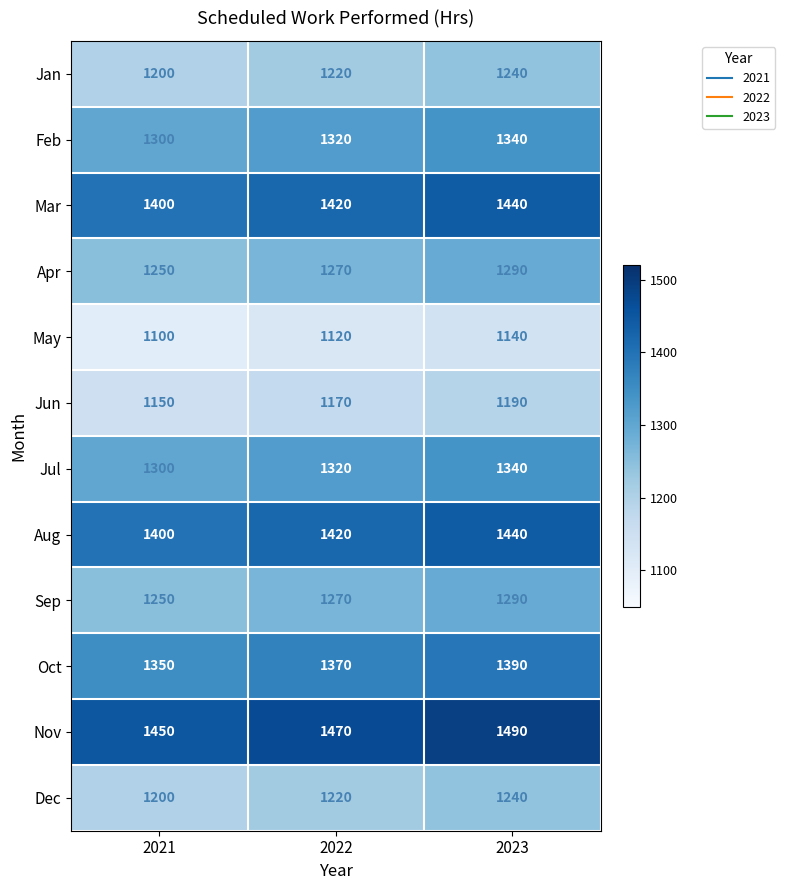

At which label does Sep reach its minimum?

2021